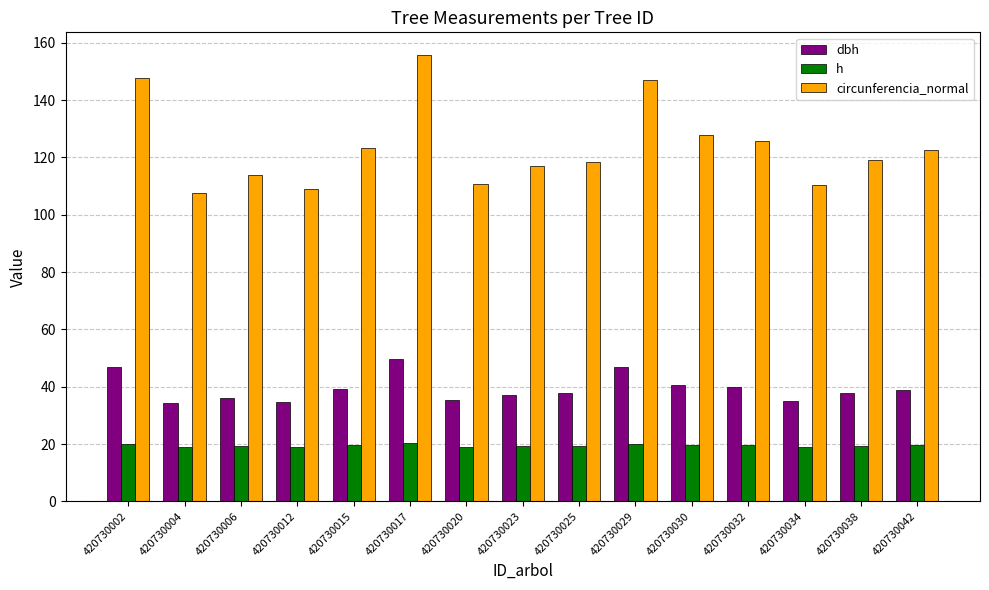

Rank the series by their maximum value, from highest to lowest.

circunferencia_normal, dbh, h